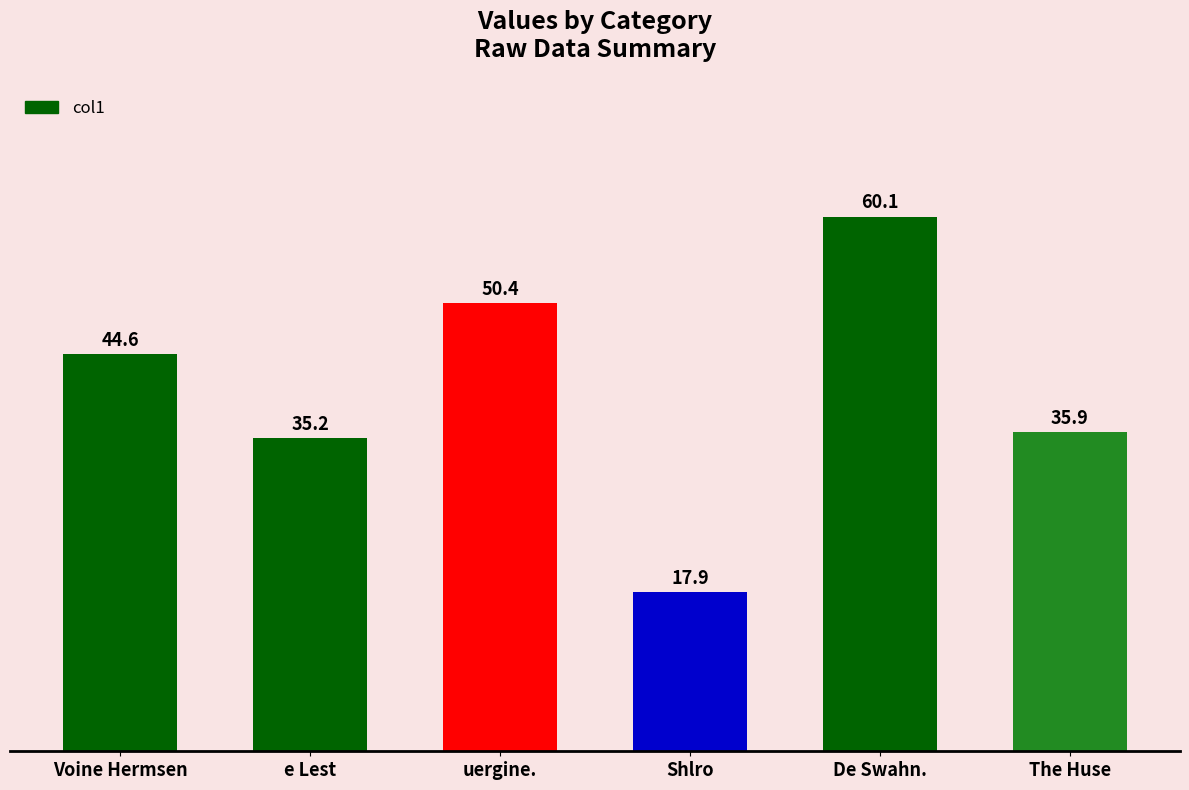

Are the bars horizontal?

No